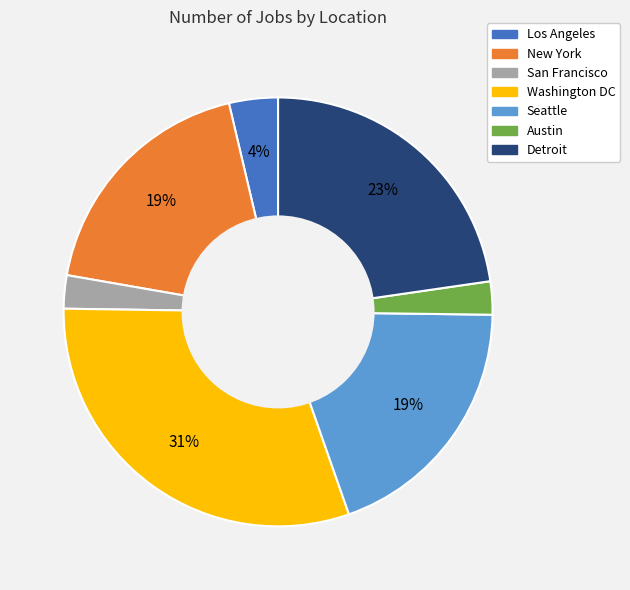

How many slices are in this pie chart?

7